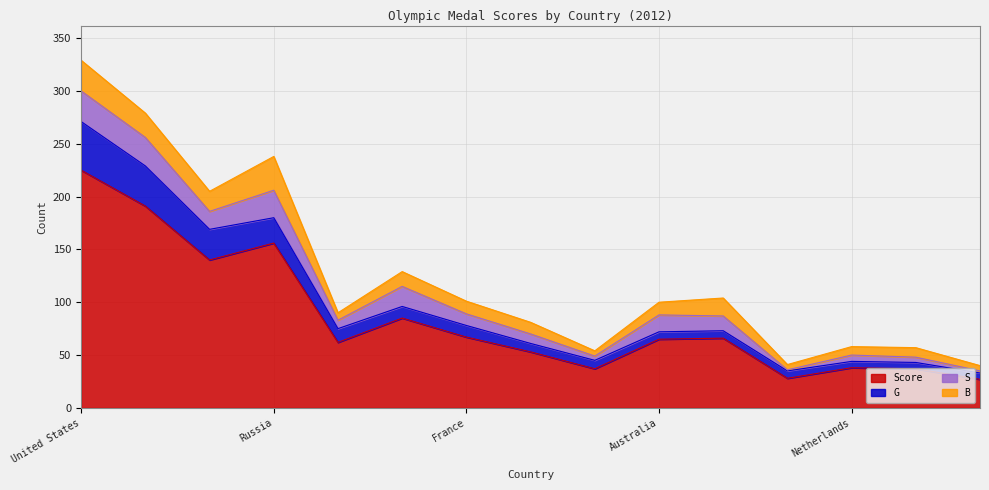

Where does the G series first go above 73?

United States